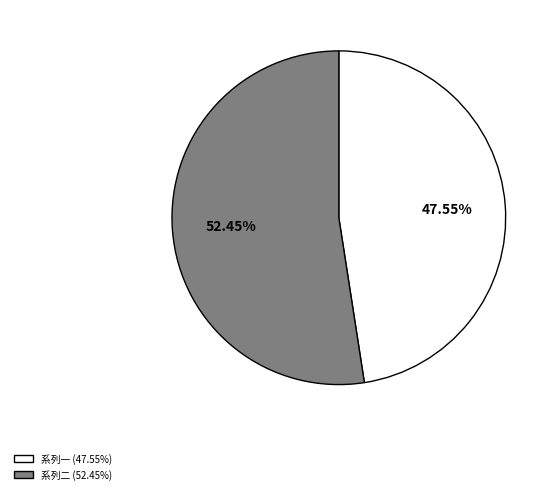

Is there any slice that represents more than half of the pie?

Yes